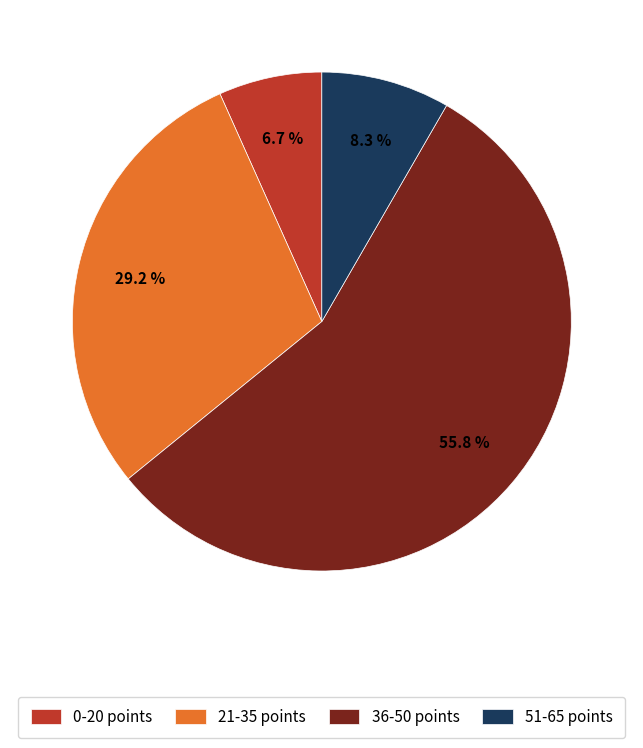

How many segments does this pie chart have?

4